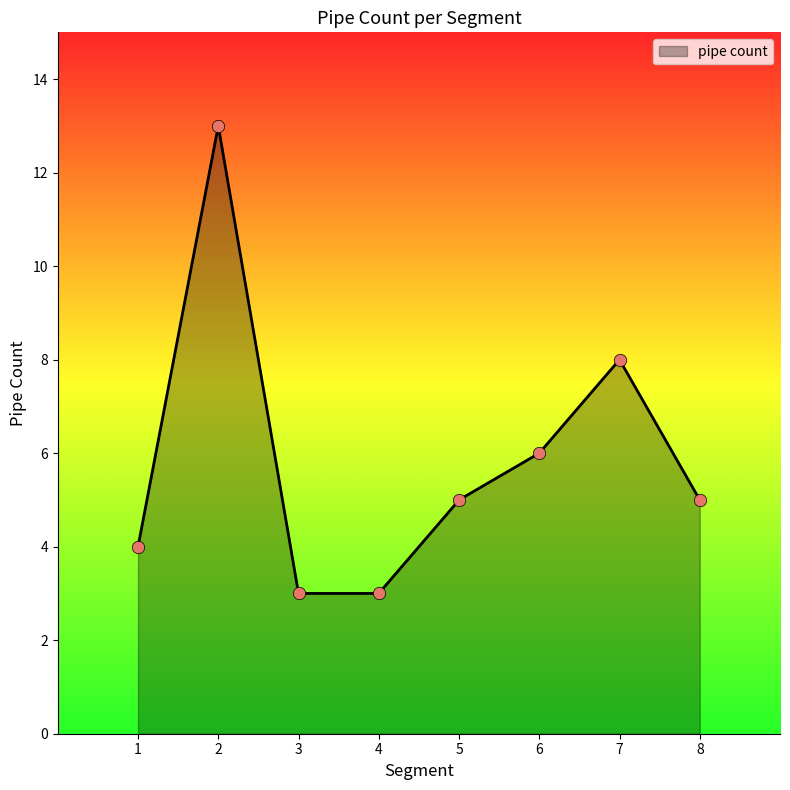

What is the change in value from 5 to 6?

+1